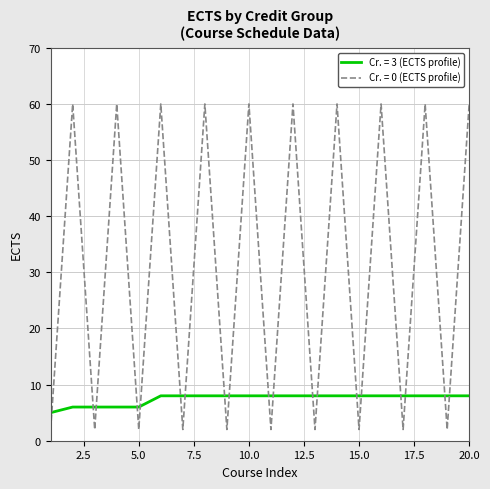

How many intersections are there between Cr. = 3 (ECTS profile) and Cr. = 0 (ECTS profile)?

19